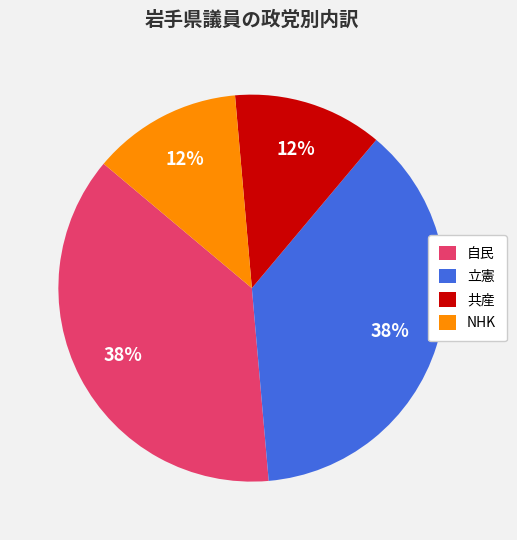

Does any single category account for the majority?

No